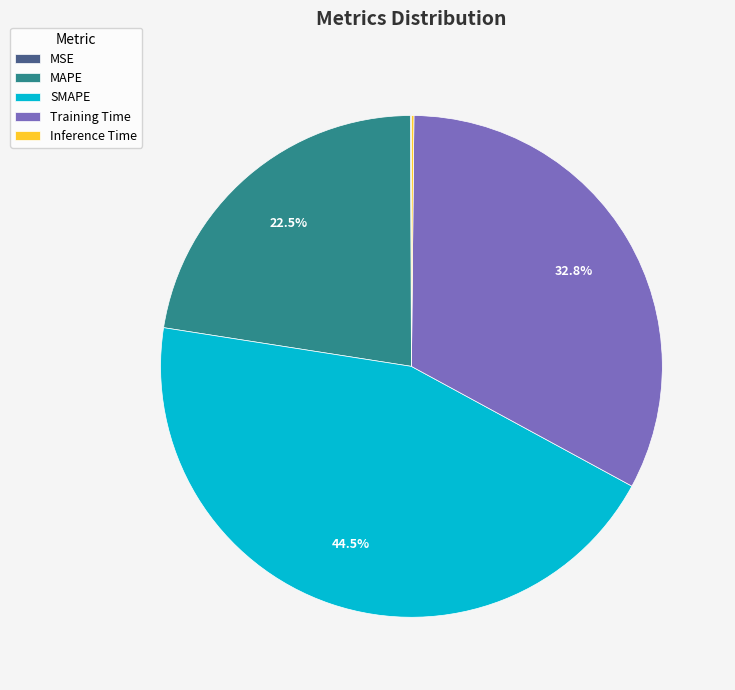

What is the ratio of the value at Training Time to the value at SMAPE?

0.7